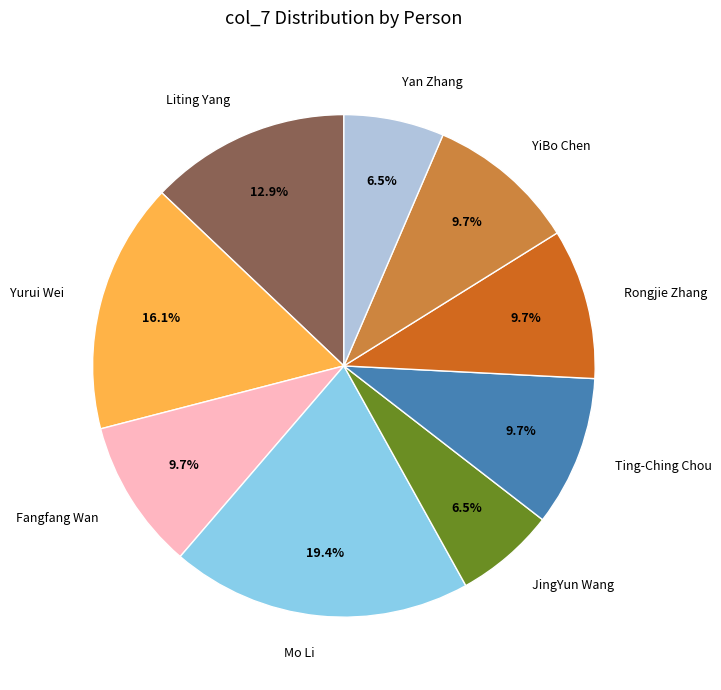

Is Ting-Ching Chou the majority of the pie?

No